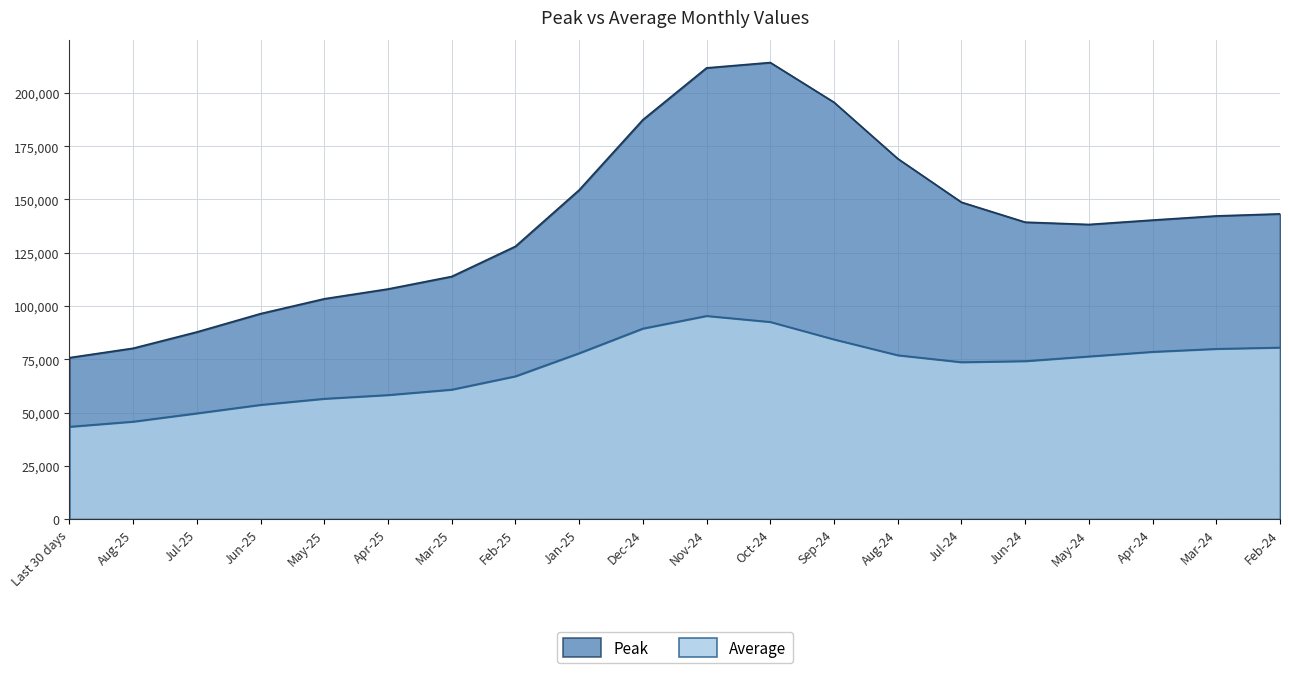

Read the Average value at Aug-24, to the nearest 50.

76900